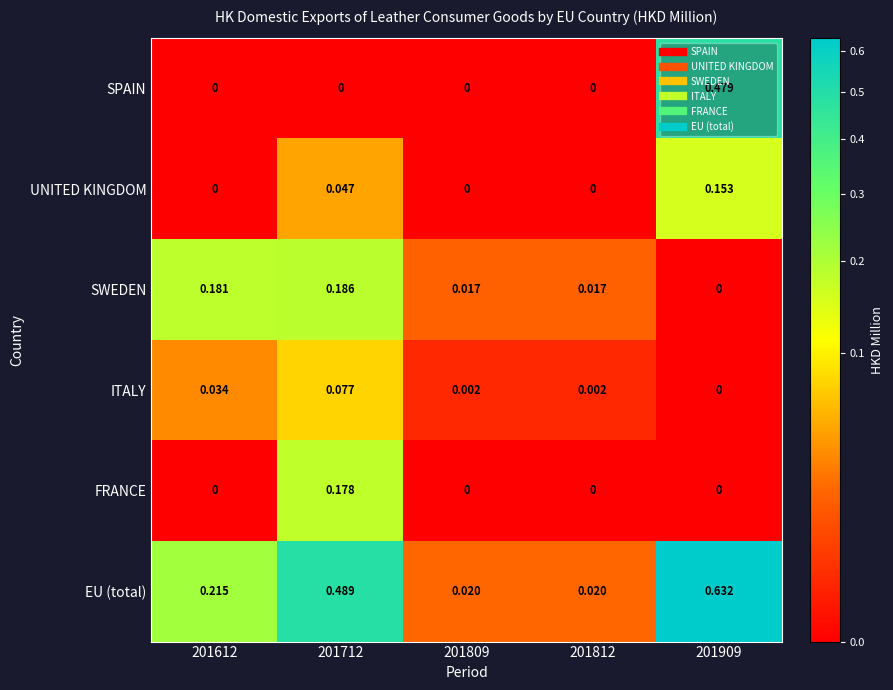

Which series has the largest total across all categories?

EU (total)